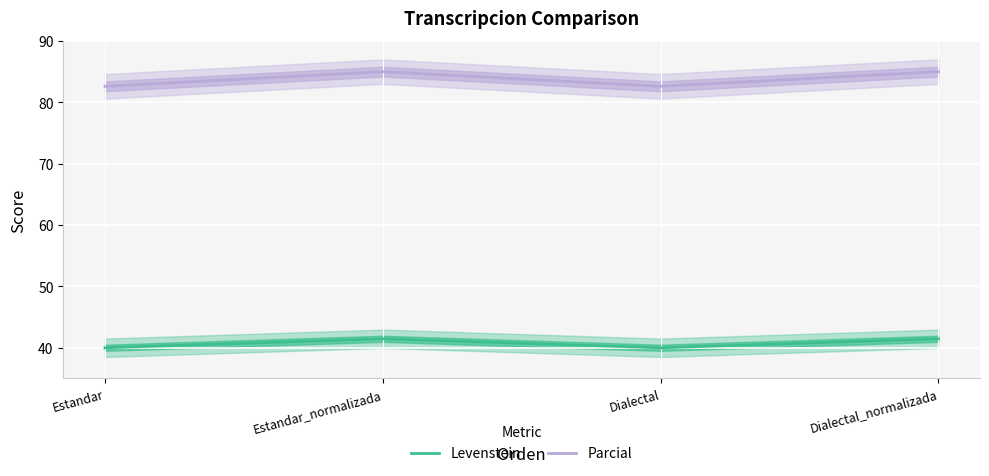

At Dialectal, list the series in order from largest to smallest.

Parcial, Levenstein